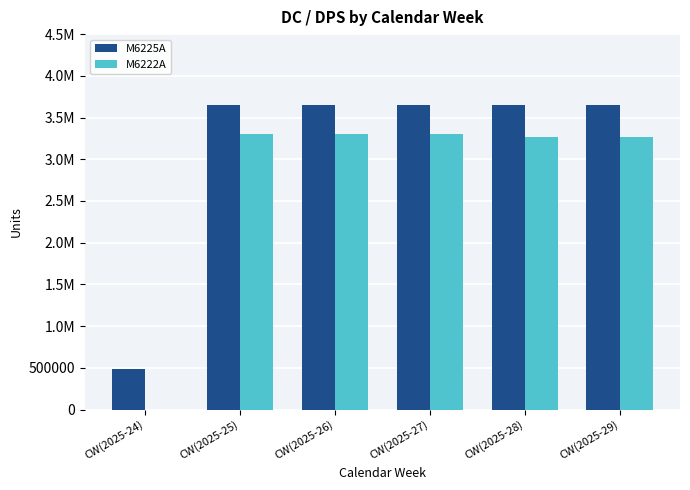

Reading right to left, extract all data points from this chart.

M6225A: 3655620	3655620	3655620	3655620	3655620	487416
M6222A: 3263400	3263400	3308725	3308725	3308725	0